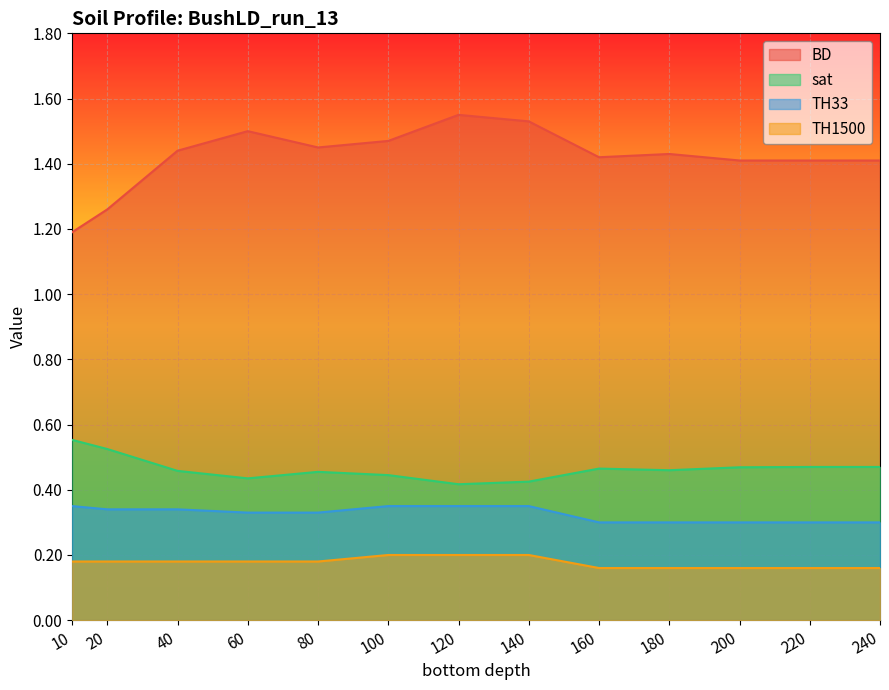

Reading left to right, extract all data points from this chart.

BD: 1.2	1.3	1.4	1.5	1.4	1.5	1.6	1.5	1.4	1.4	1.4	1.4	1.4
sat: 0.6	0.5	0.5	0.4	0.5	0.4	0.4	0.4	0.5	0.5	0.5	0.5	0.5
TH33: 0.3	0.3	0.3	0.3	0.3	0.3	0.3	0.3	0.3	0.3	0.3	0.3	0.3
TH1500: 0.2	0.2	0.2	0.2	0.2	0.2	0.2	0.2	0.2	0.2	0.2	0.2	0.2